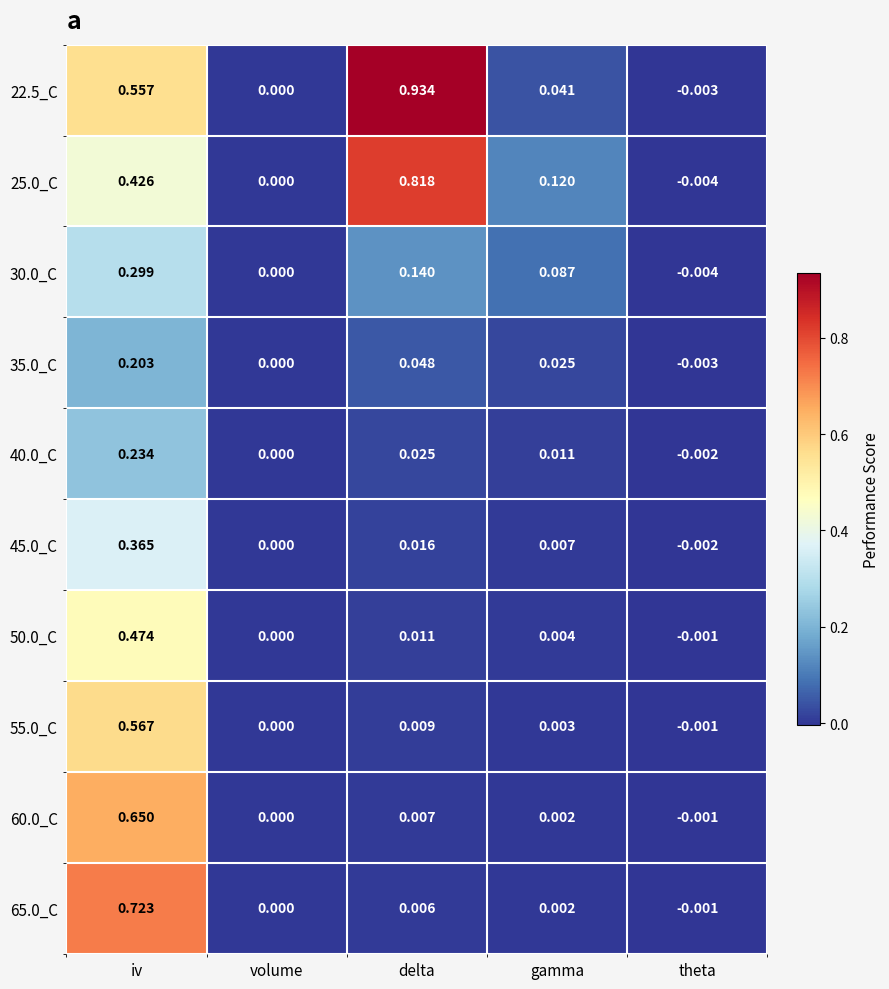

At which label does 50.0_C first exceed 0?

iv